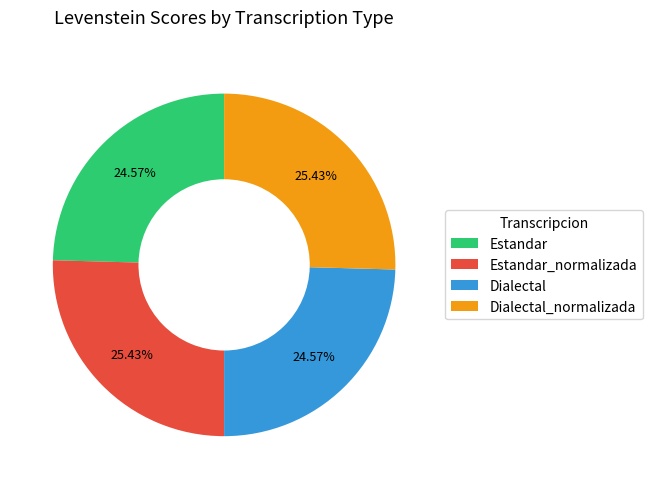

Does any single category account for the majority?

No